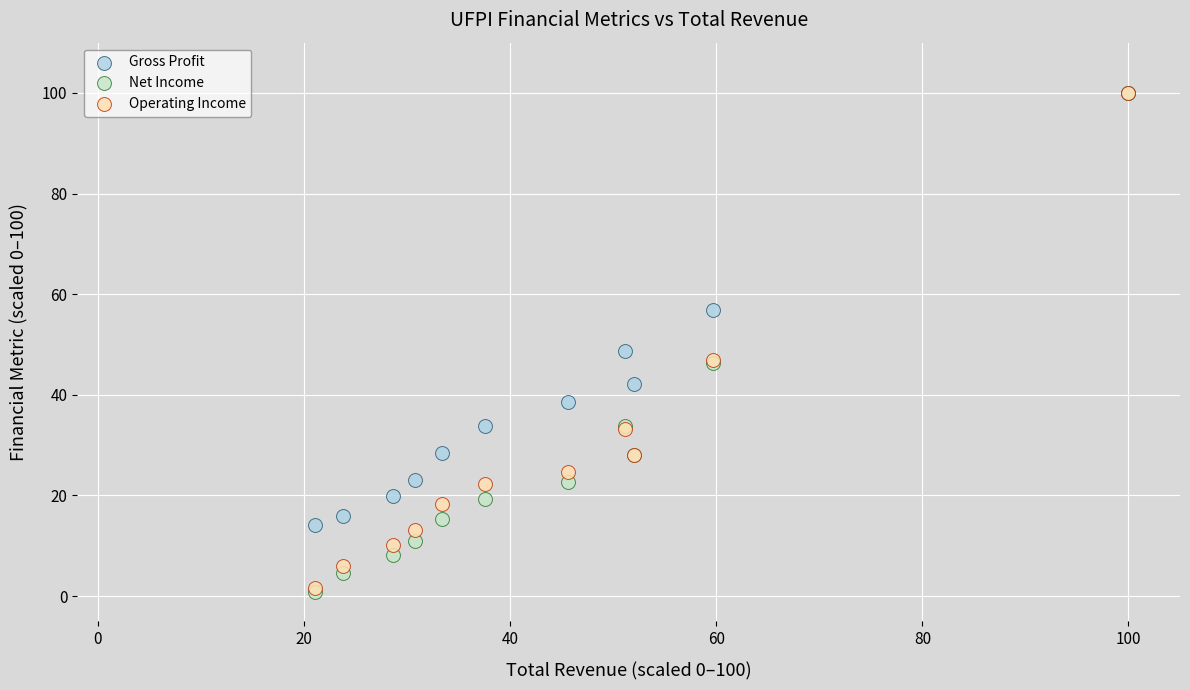

In the Operating Income series, what Y value is closest to 50?

46.9